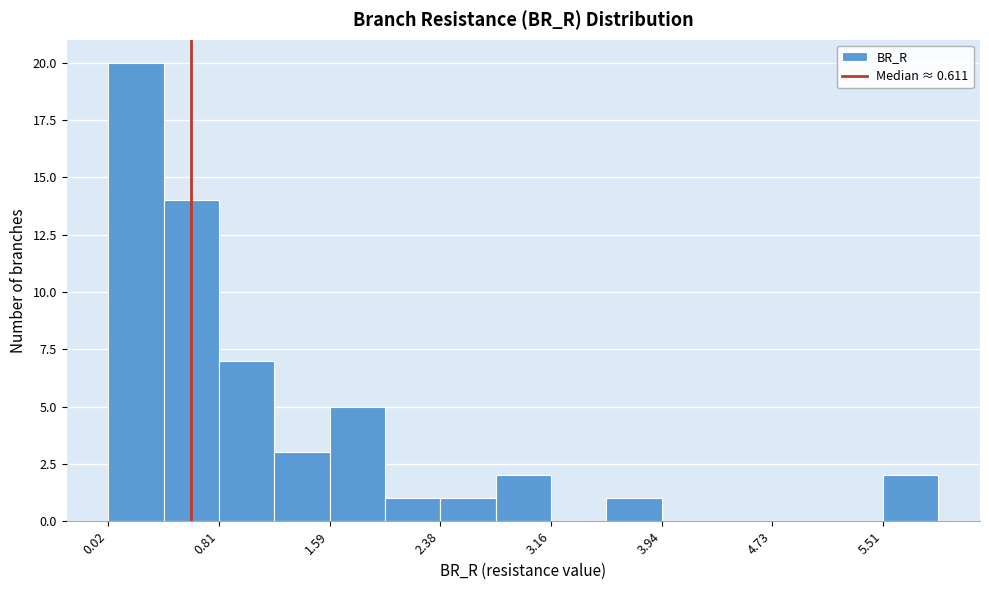

Around what value on the x-axis is the tallest bar? Give the approximate position of its centre, as read against the axis.

0.2